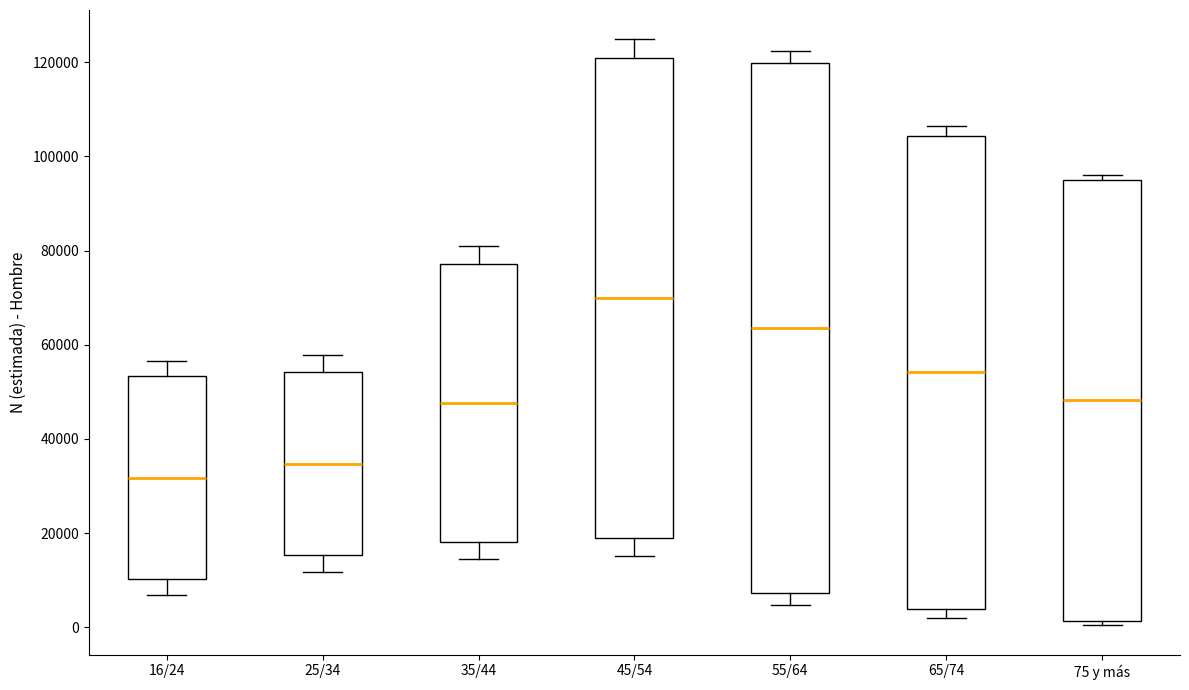

Which box is the tallest, from its lower edge to its upper edge?

55/64